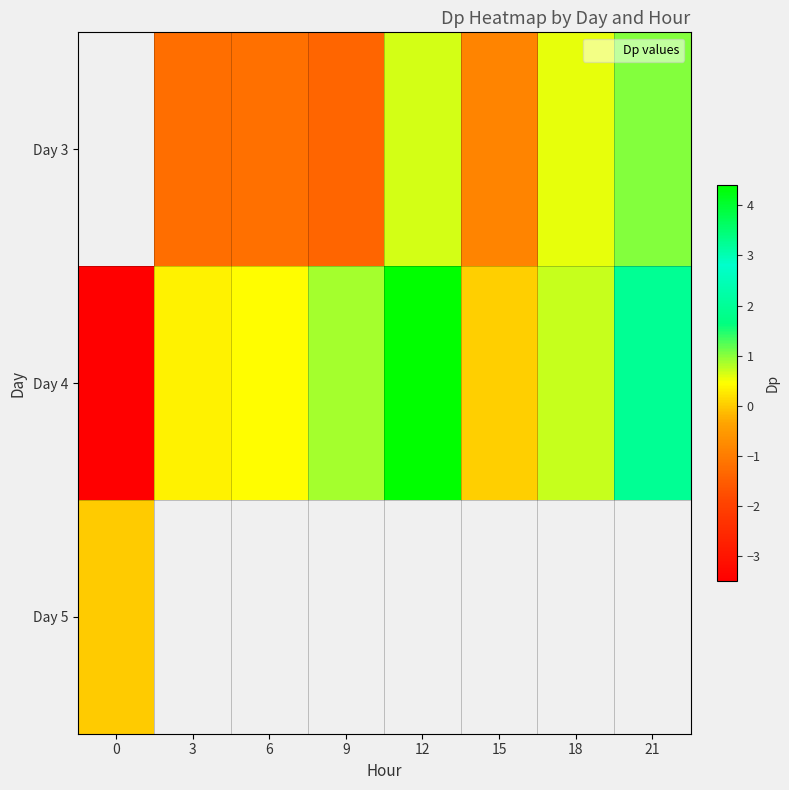

How many values in Day 4 are below zero?

1